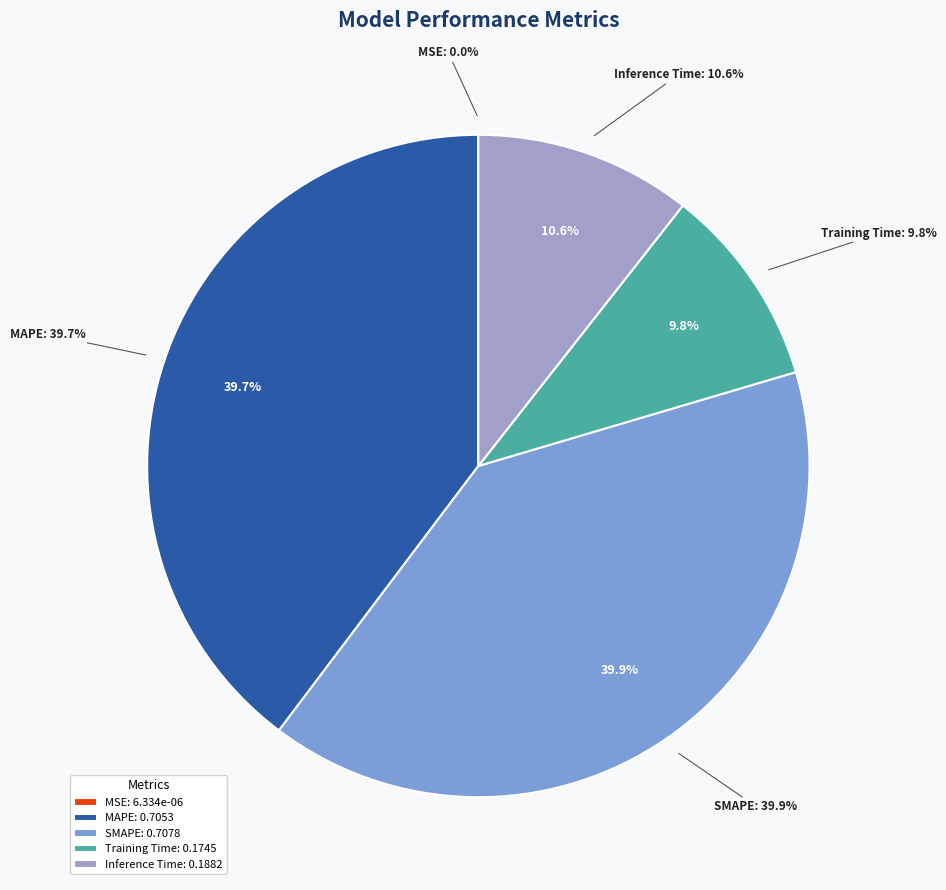

Count the number of slices in the pie.

5